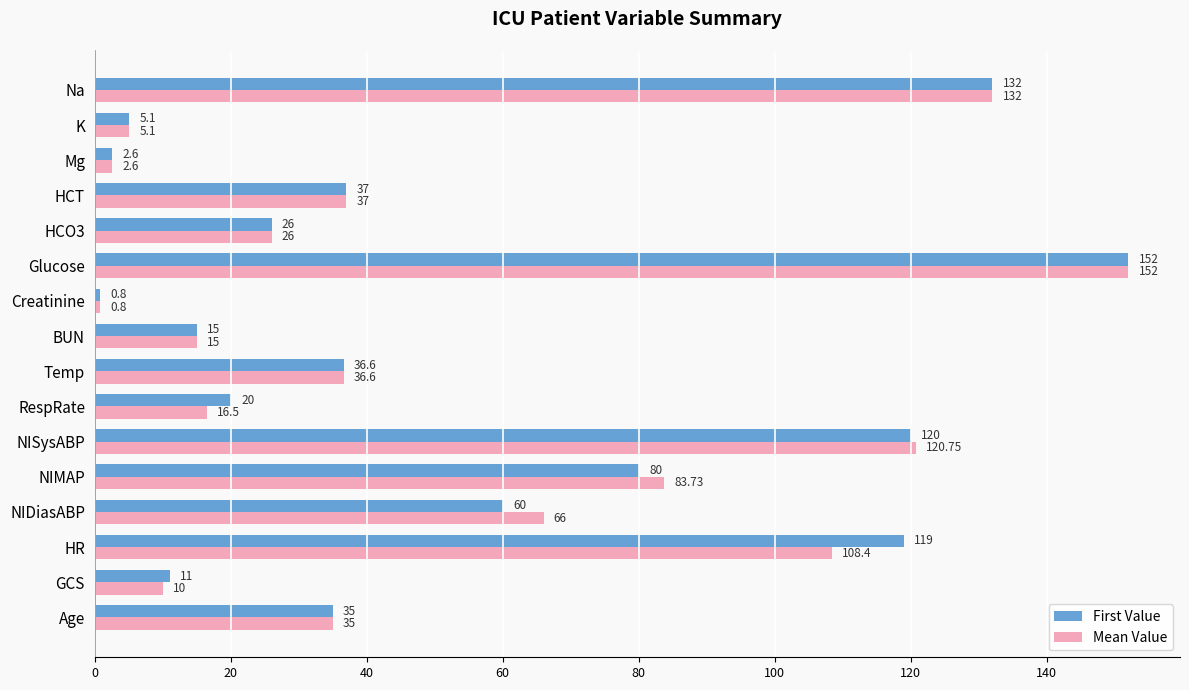

How many categories are shown in the chart?

16